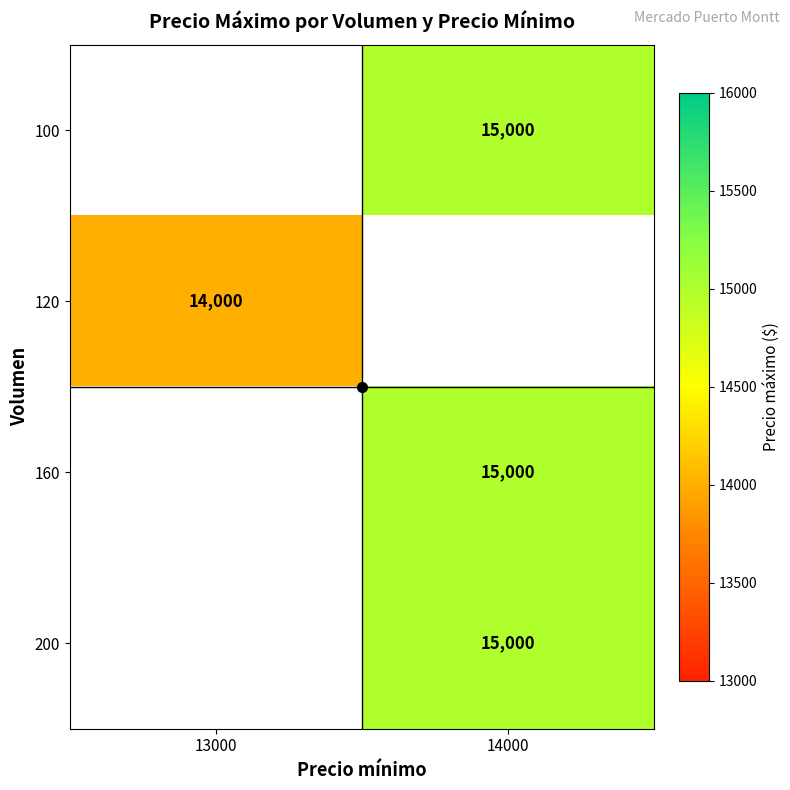

What is the greatest value displayed?

15000.0